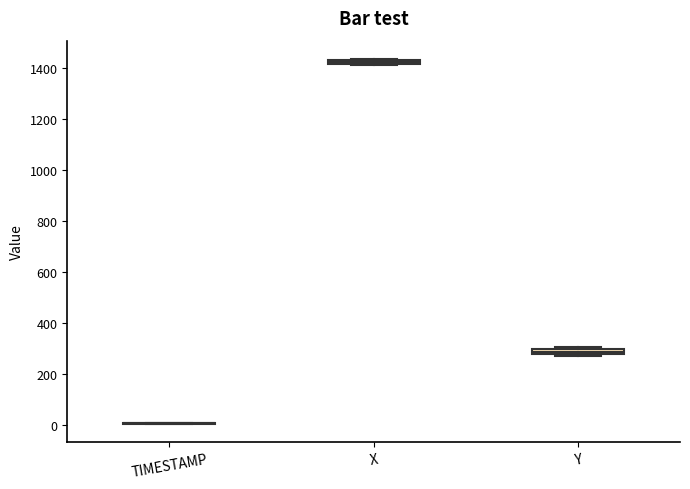

Where is the upper edge of the box for X on the y-axis? The values are not printed on the chart, so give them approximately, as read against the axis.

1440